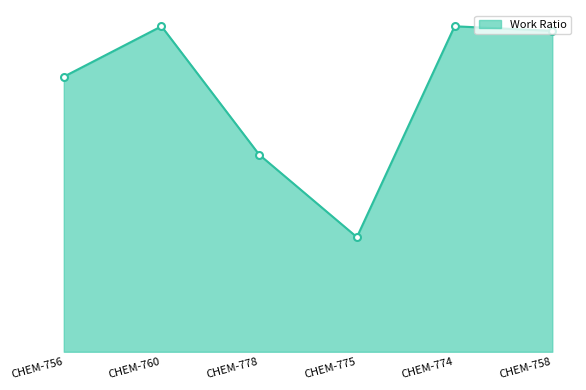

Which category has the lowest value across all series?

CHEM-775